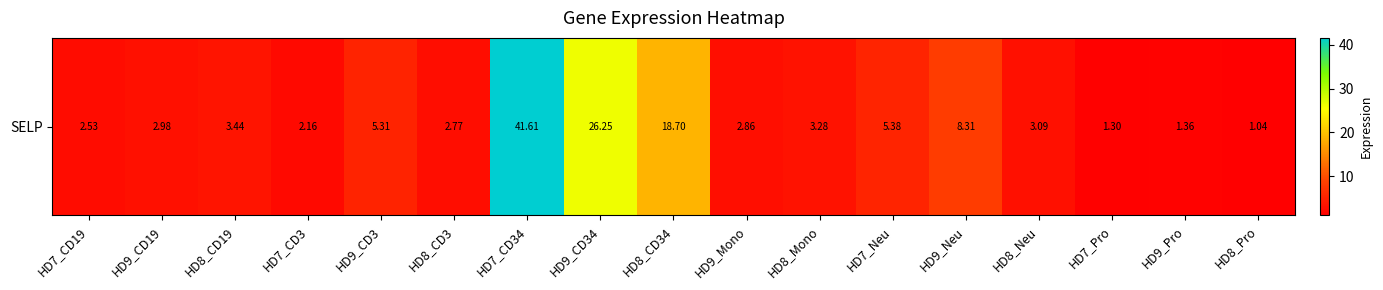

List the labels in order of value, largest first.

HD7_CD34, HD9_CD34, HD8_CD34, HD9_Neu, HD7_Neu, HD9_CD3, HD8_CD19, HD8_Mono, HD8_Neu, HD9_CD19, HD9_Mono, HD8_CD3, HD7_CD19, HD7_CD3, HD9_Pro, HD7_Pro, HD8_Pro